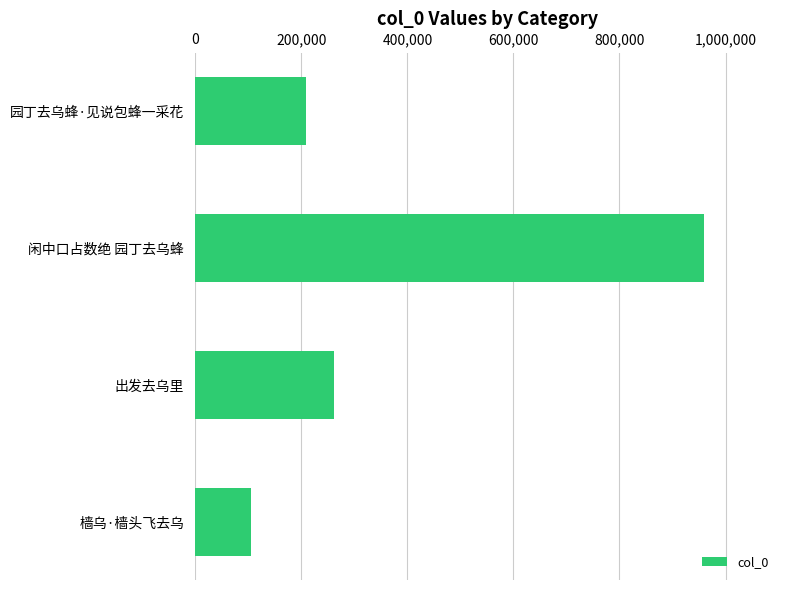

Which category has the lowest value across all series?

樯乌·樯头飞去乌